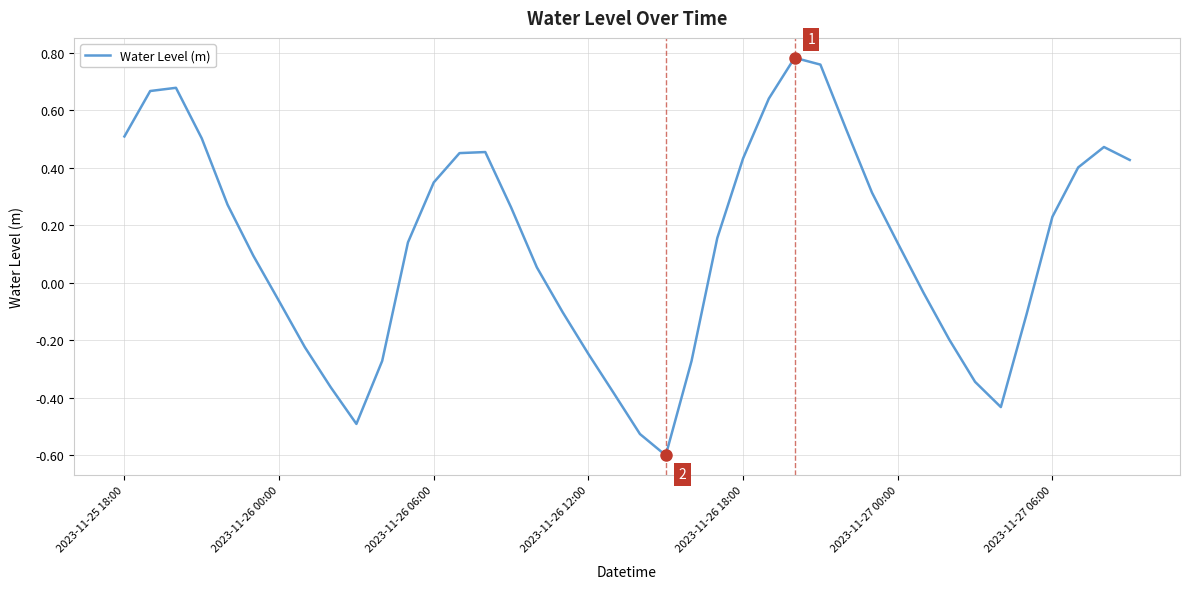

What is the smallest value displayed?

-0.6